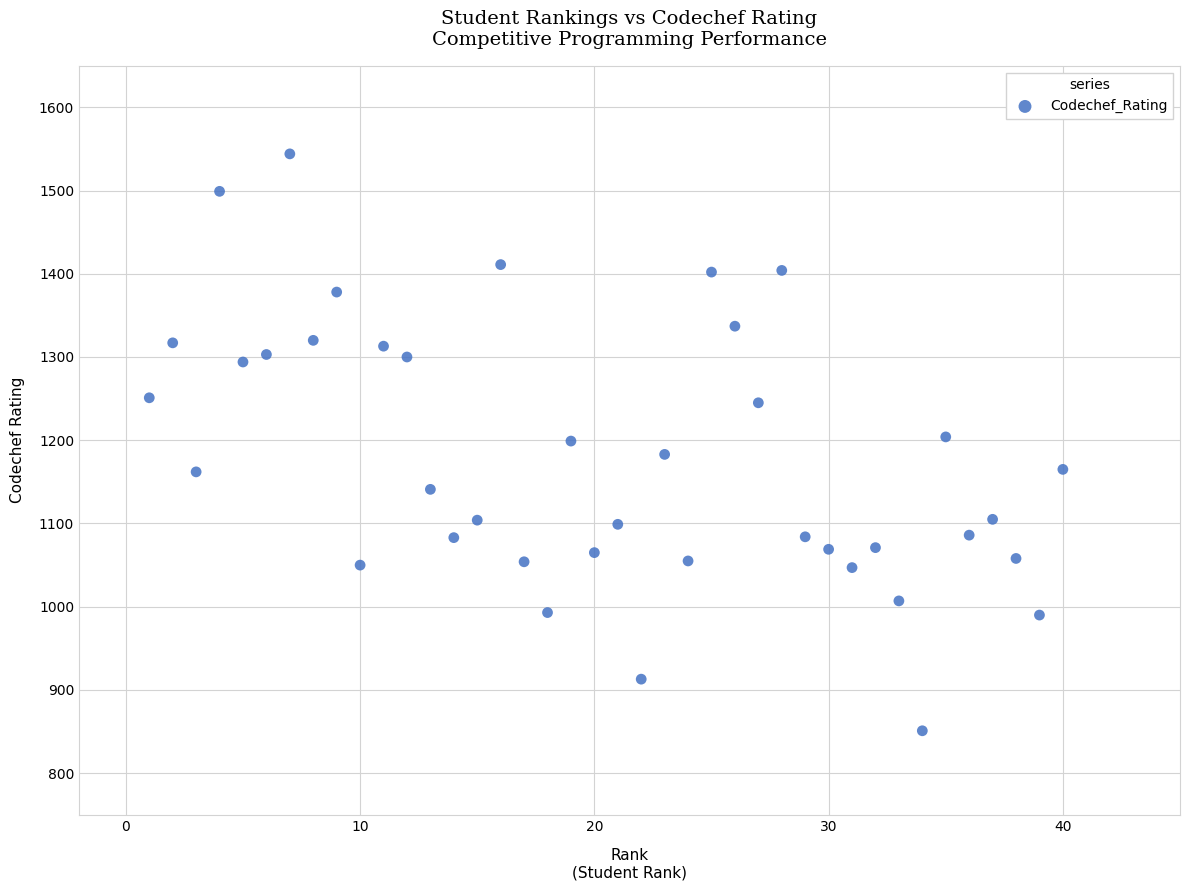

What is the range of X values (max minus min)?

39